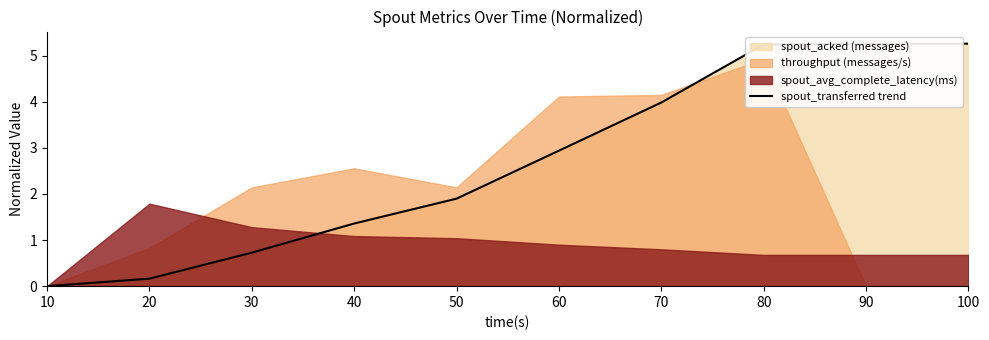

Where is the data nearest to the value 2?

50